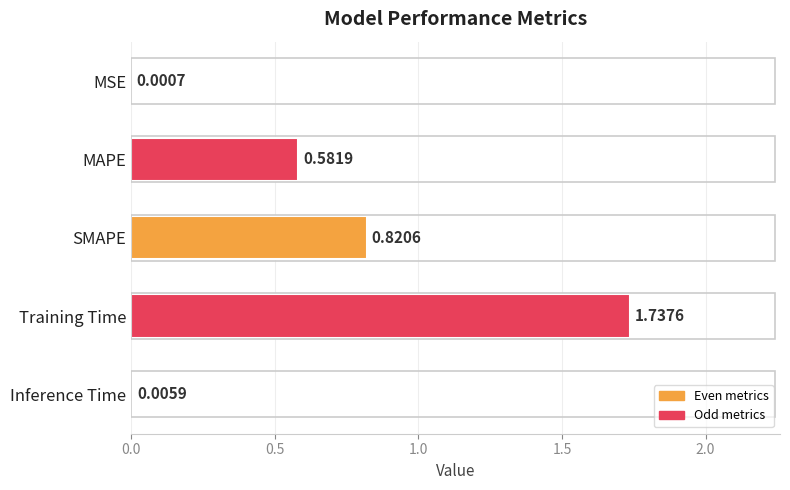

What is the change in value from MSE to MAPE?

+0.6